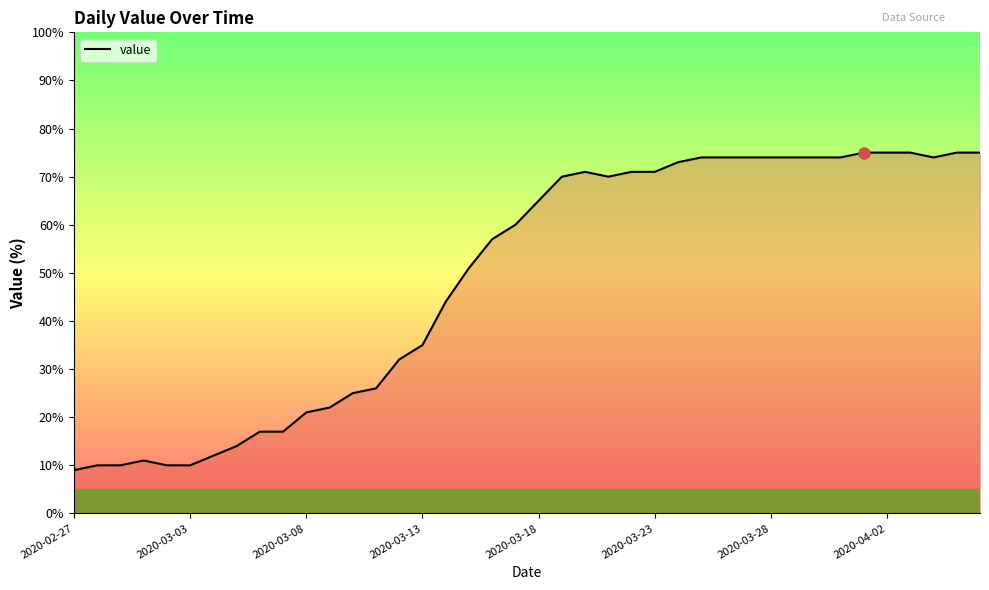

What is the minimum value shown in the chart?

9